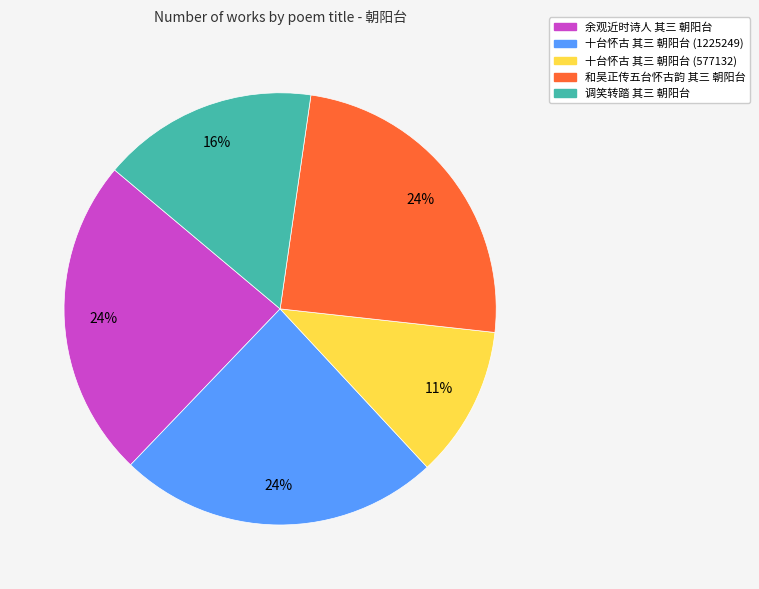

To the nearest percent, what is the difference between the largest and smallest slice percentages?

13%